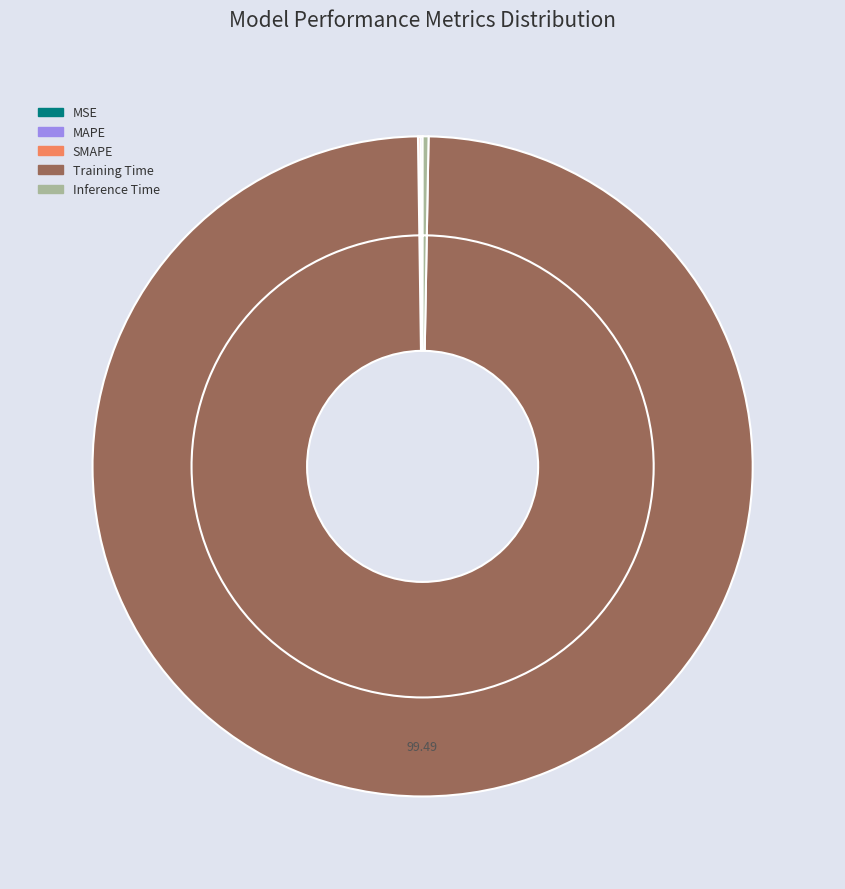

Is there any slice that represents more than half of the pie?

Yes